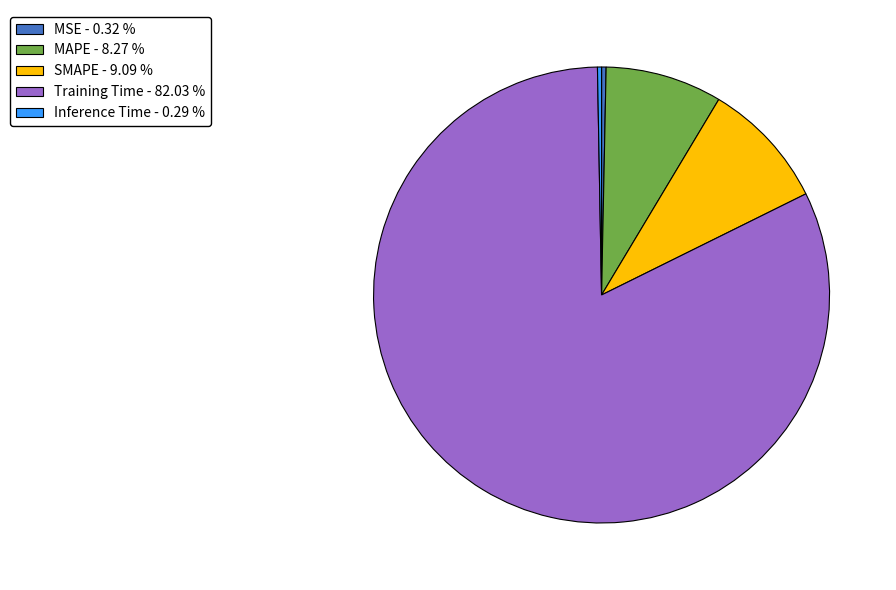

Which category has the biggest portion of the pie?

Training Time